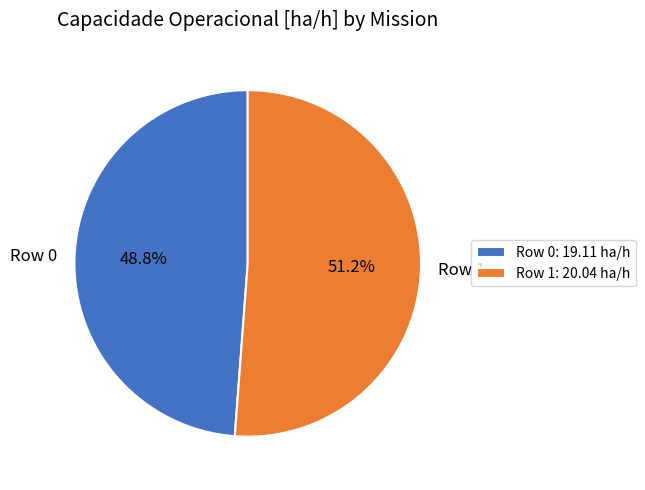

What is the total percentage of Row 0 and Row 1?

100.0%